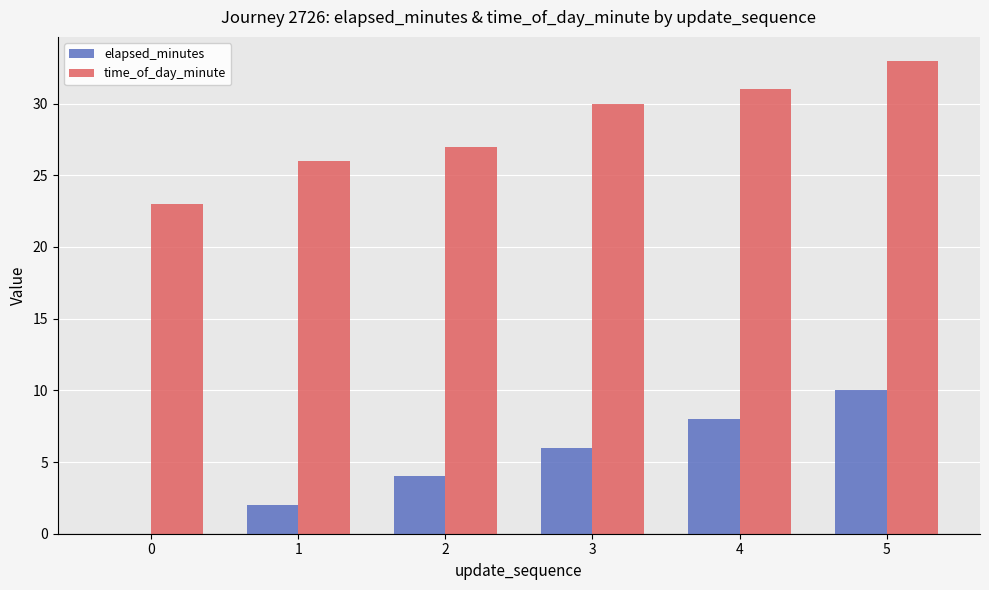

Does the chart contain stacked bars?

No